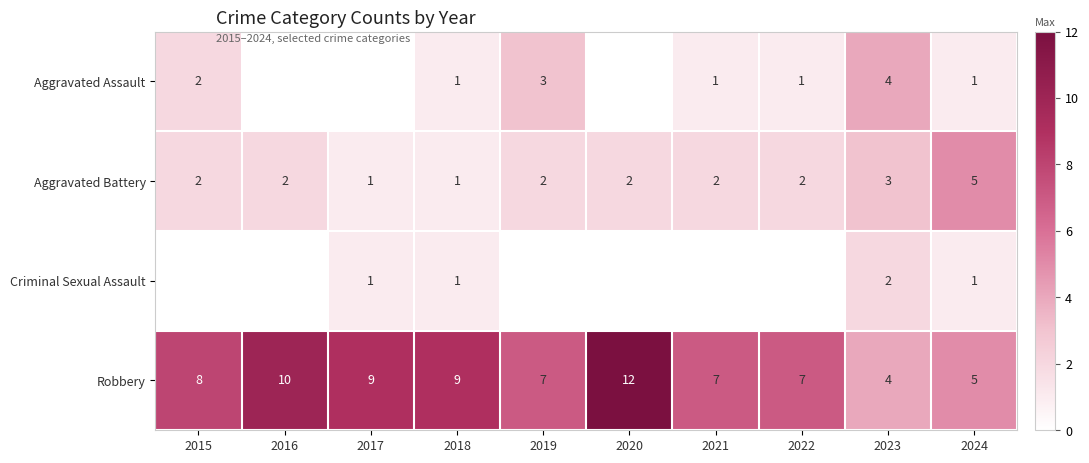

Which category has the highest value across all series?

2020